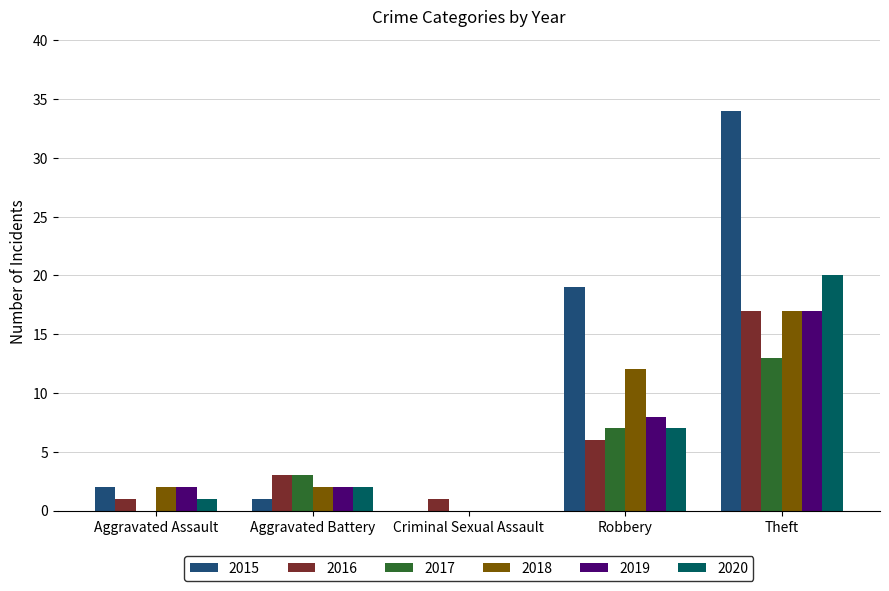

The 2017 series shows 6 at Aggravated Assault. True or false?

False